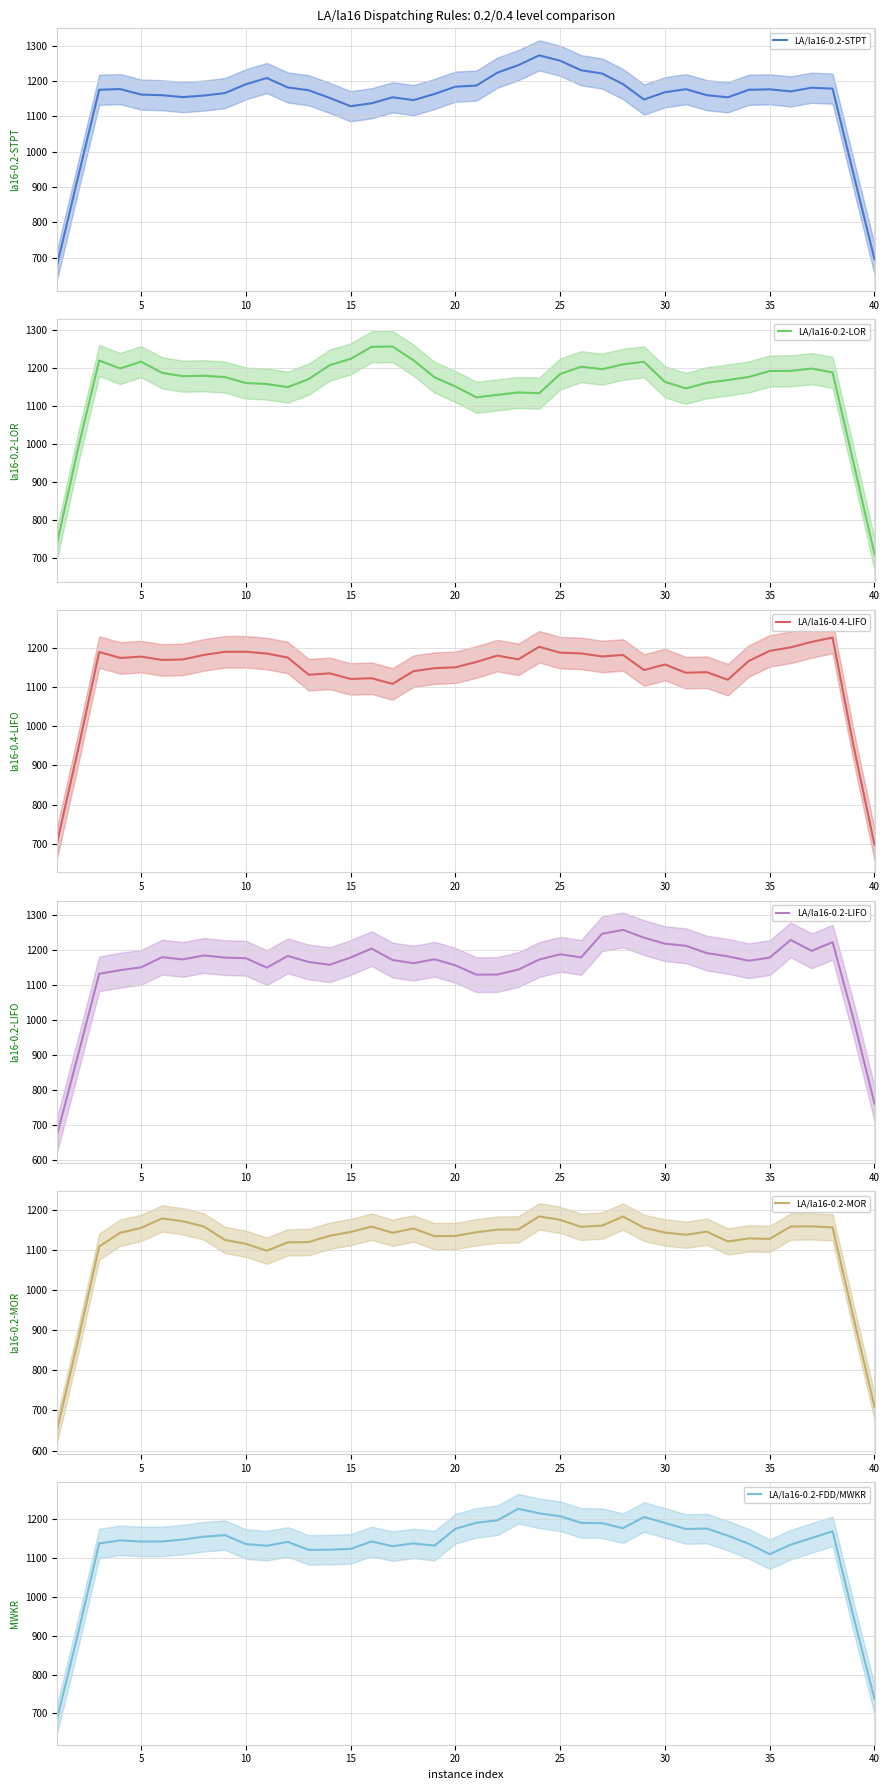

Count the number of data series in this chart.

6